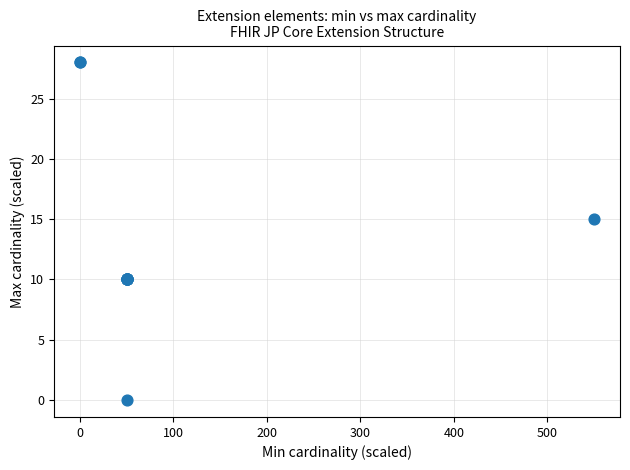

What Y value in the scatter plot is closest to 14?

15